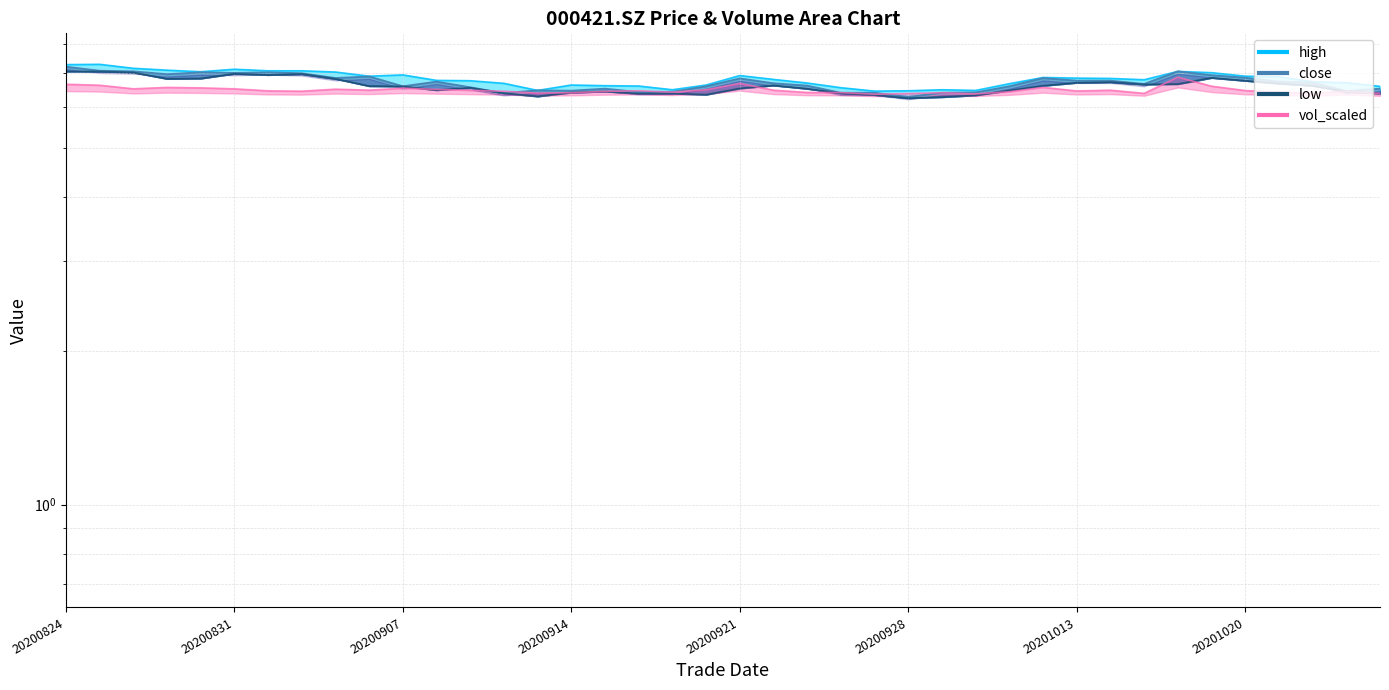

Between 20200827 and 20200902, which series saw the biggest shift?

low